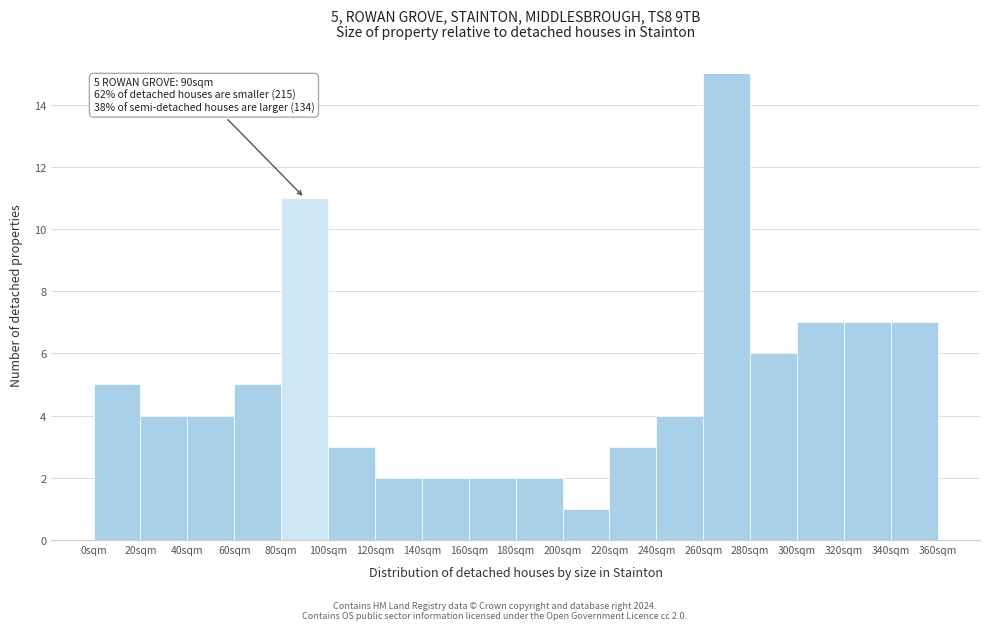

Which range on the x-axis has the tallest bar?

260 to 280